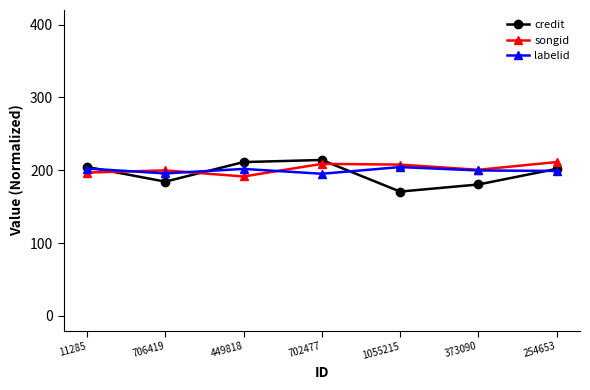

How many times do songid and credit cross each other?

3